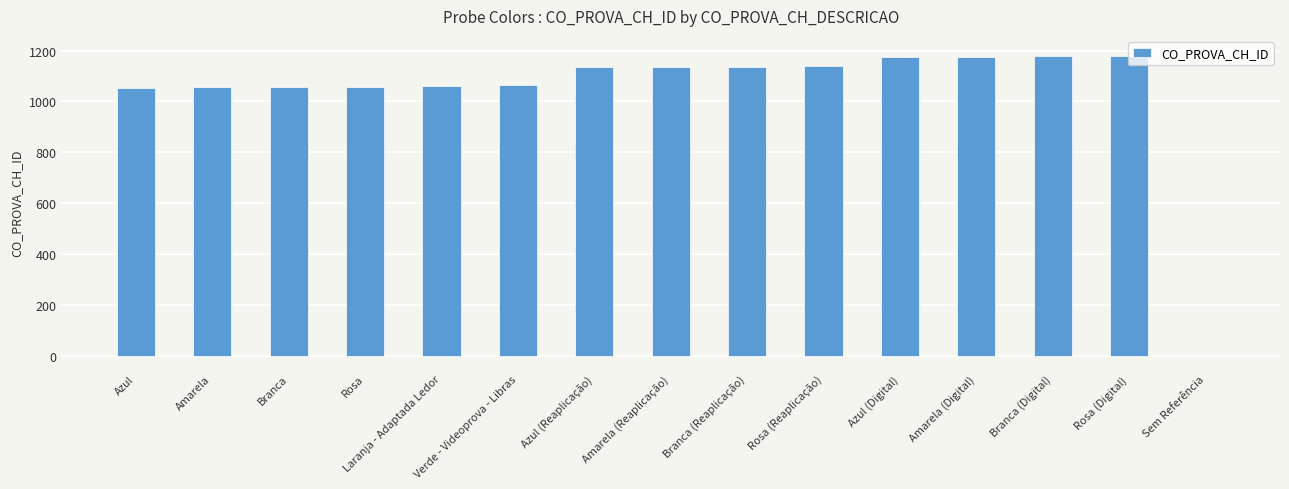

What is the sum of all values?

15601